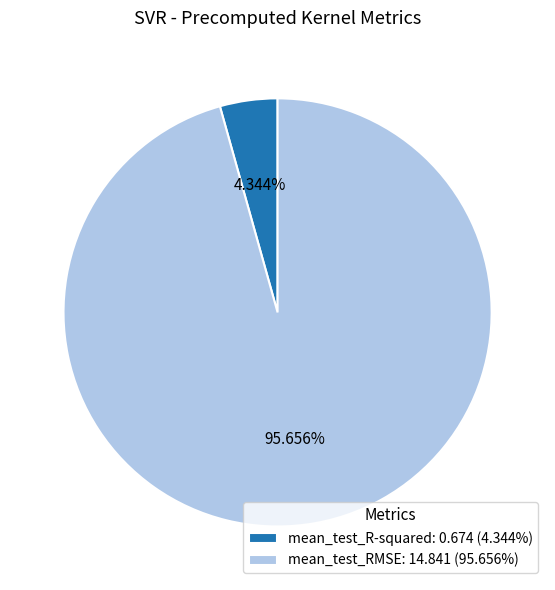

Rank the categories by value from lowest to highest.

mean_test_R-squared, mean_test_RMSE